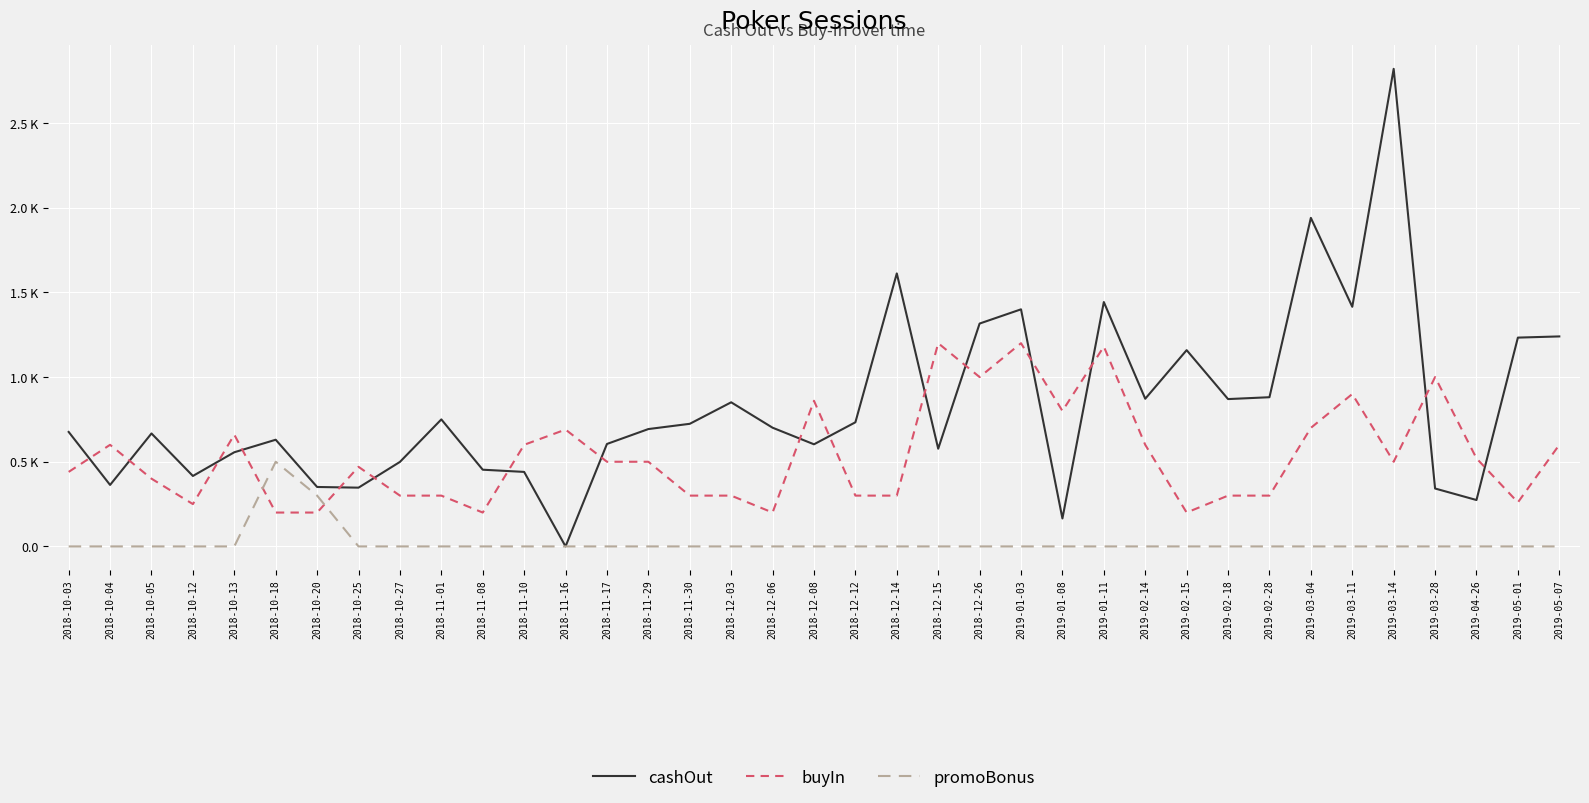

Does the chart have visible grid lines?

Yes